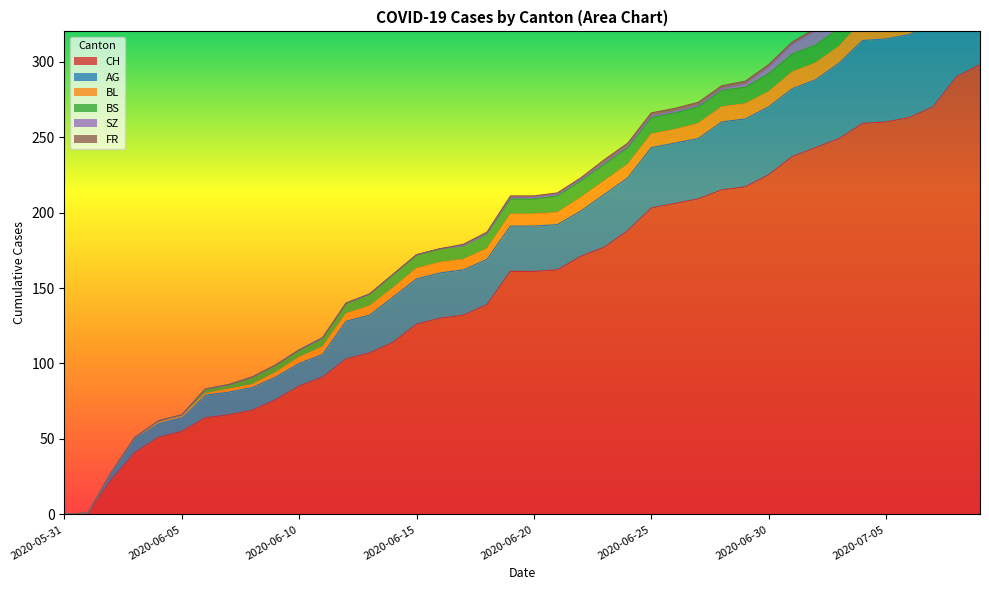

How many lines are shown in the chart?

6